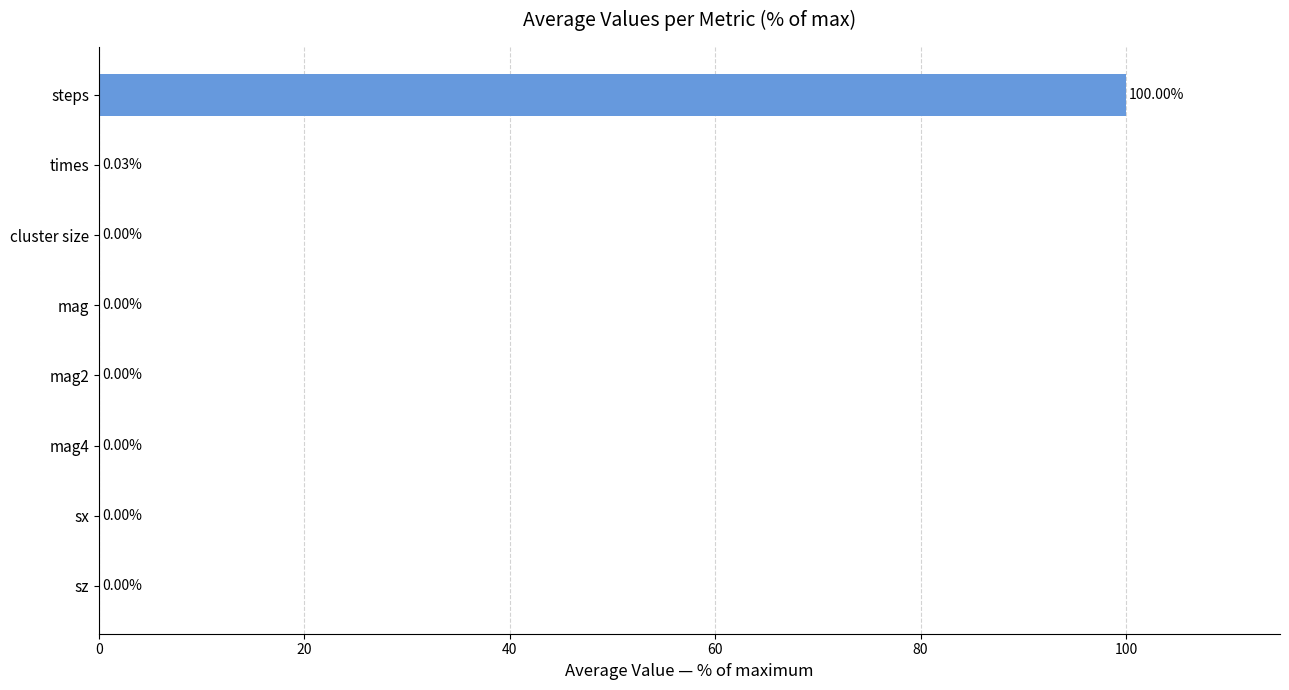

Which has a higher value, mag4 or times?

times